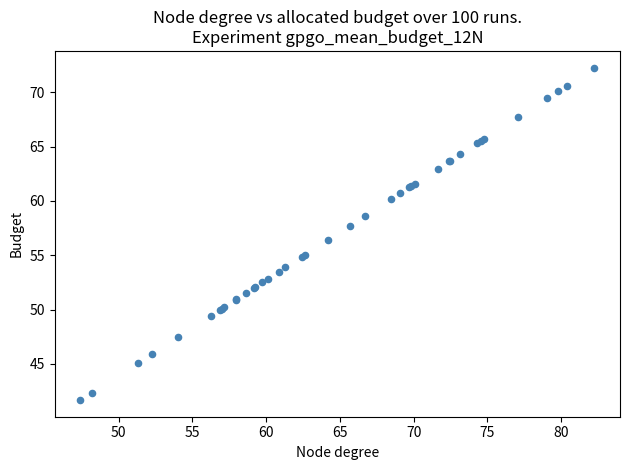

What Y value in the scatter plot is closest to 56?

56.4